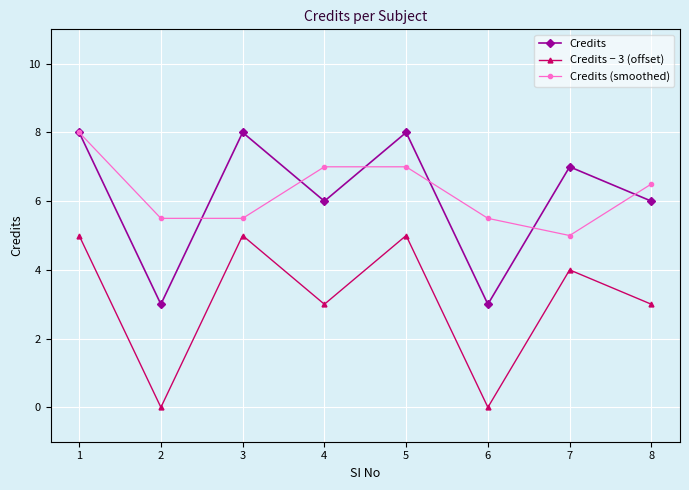

How many data points in Credits (smoothed) are above 6?

4